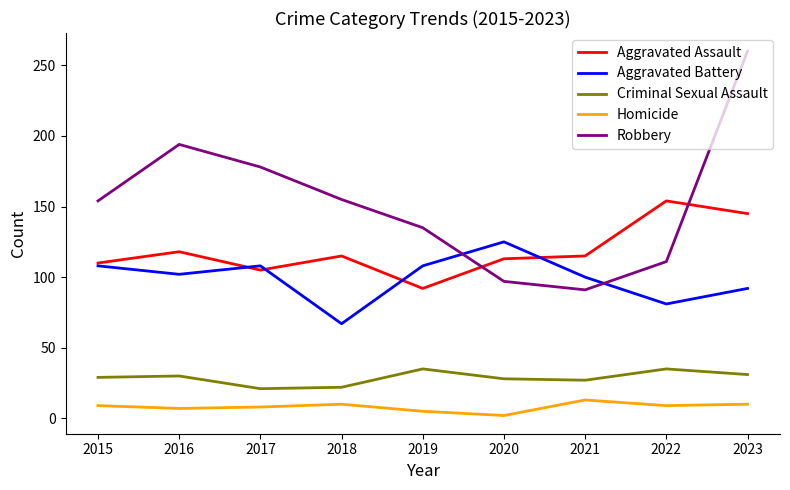

What is the difference between the highest and lowest values at 2016?

187